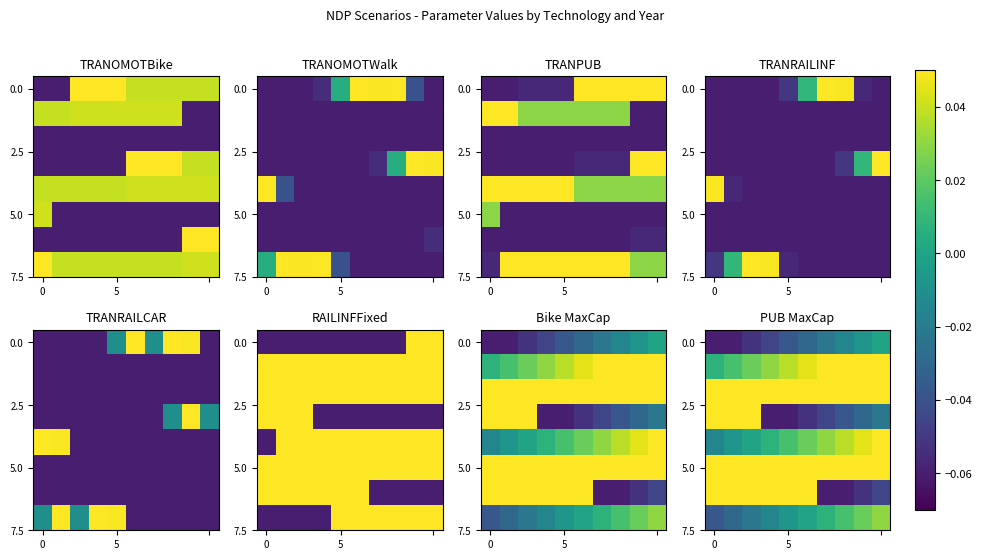

How many distinct data groups are displayed?

8